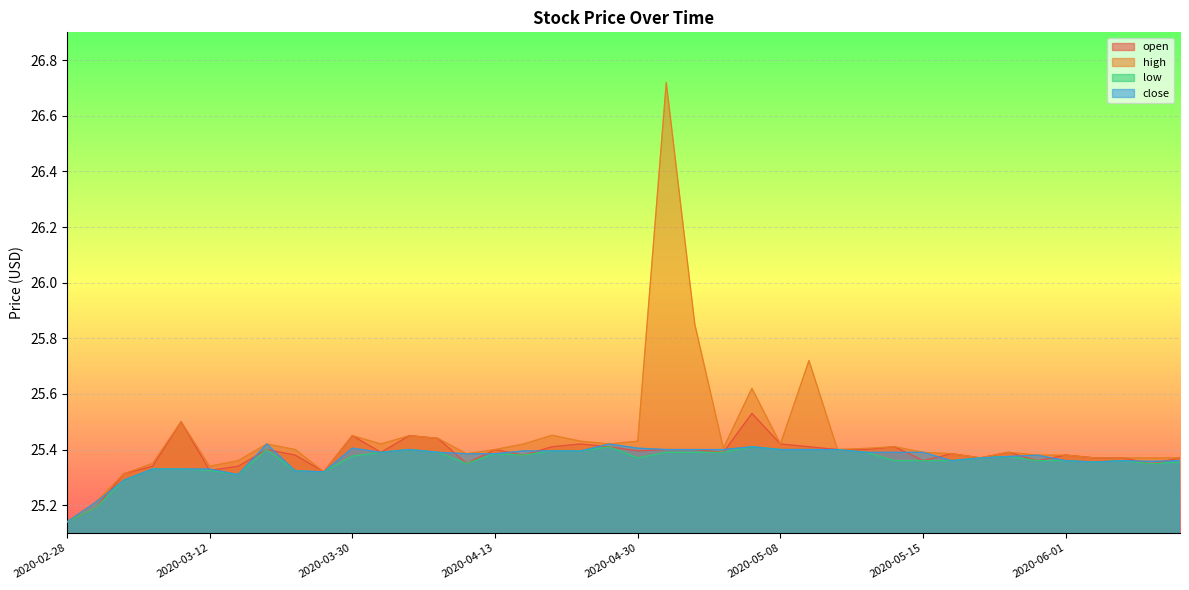

At which category is the sum across all series the highest?

2020-05-01